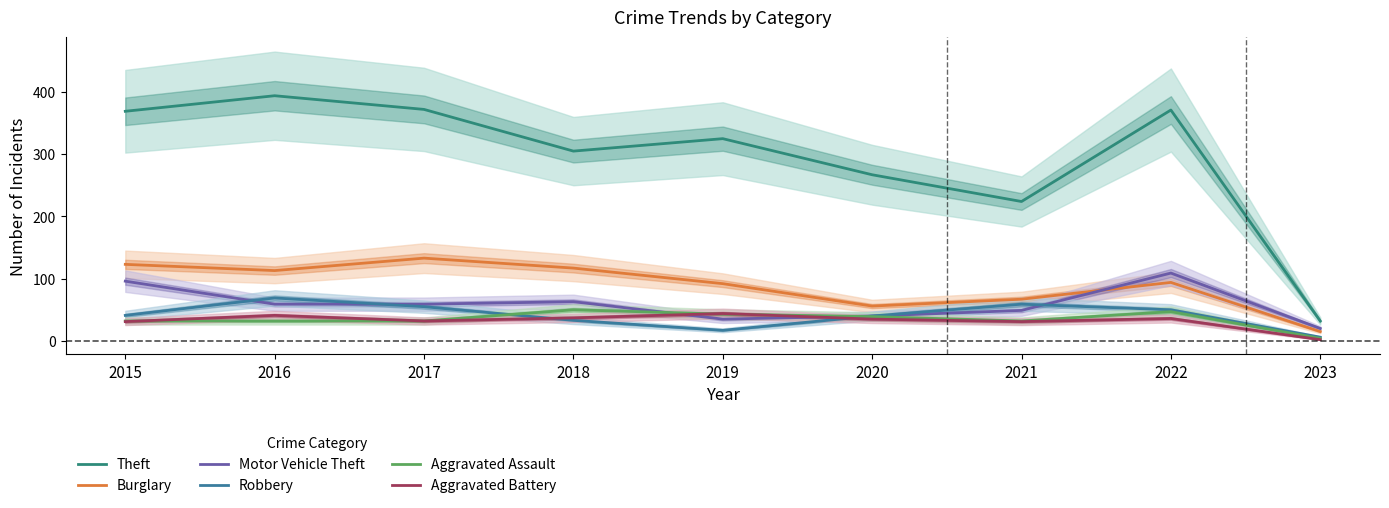

Which category has the highest value in the Aggravated Battery series?

2019